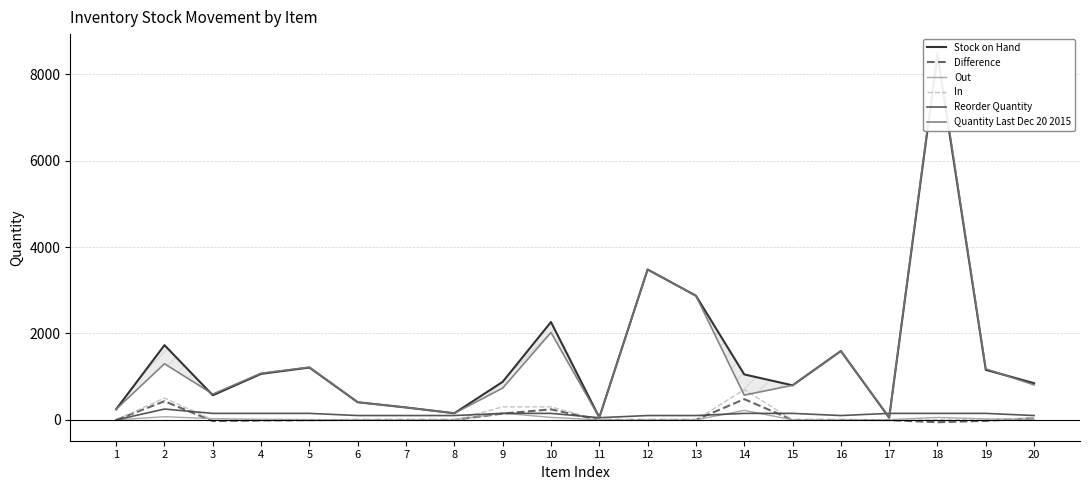

Which has a higher value, 1 or 9?

9